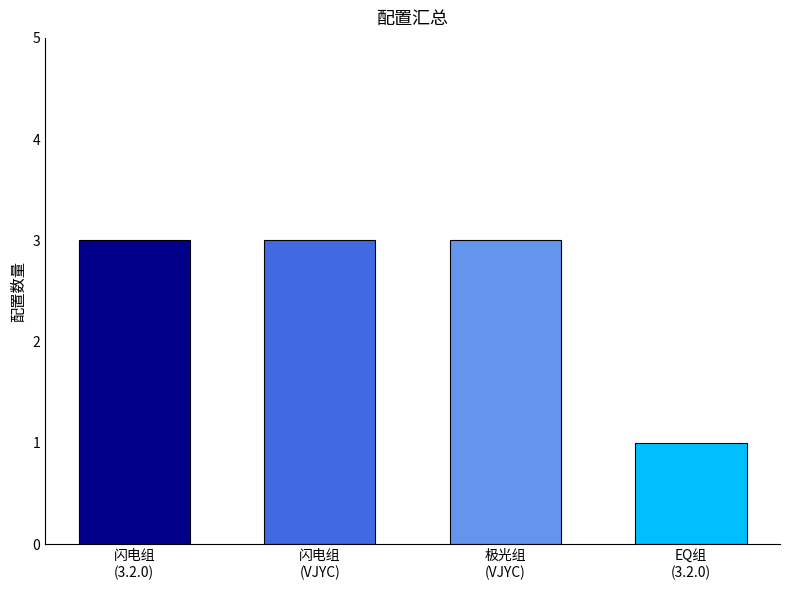

Are the bars horizontal?

No